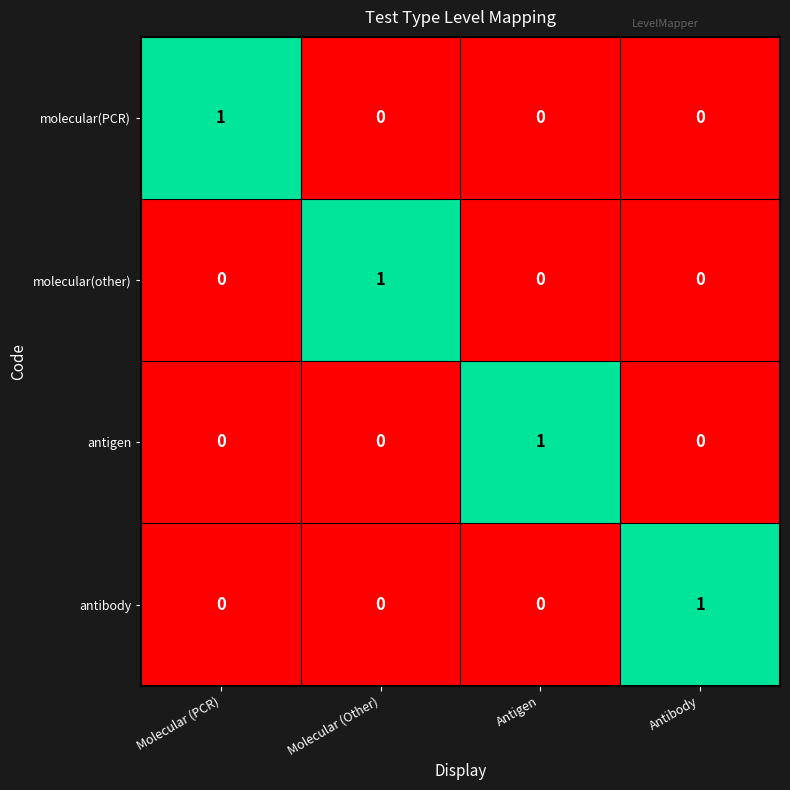

Reading right to left, extract all data points from this chart.

molecular(PCR): Antibody=0	Antigen=0	Molecular (Other)=0	Molecular (PCR)=1
molecular(other): Antibody=0	Antigen=0	Molecular (Other)=1	Molecular (PCR)=0
antigen: Antibody=0	Antigen=1	Molecular (Other)=0	Molecular (PCR)=0
antibody: Antibody=1	Antigen=0	Molecular (Other)=0	Molecular (PCR)=0